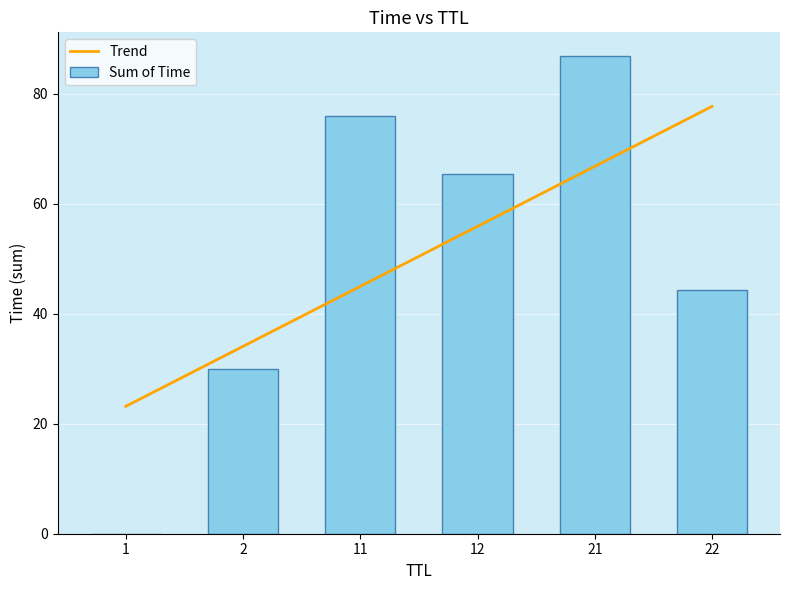

What is the difference between the second highest and second lowest values in the Trend series?

32.7